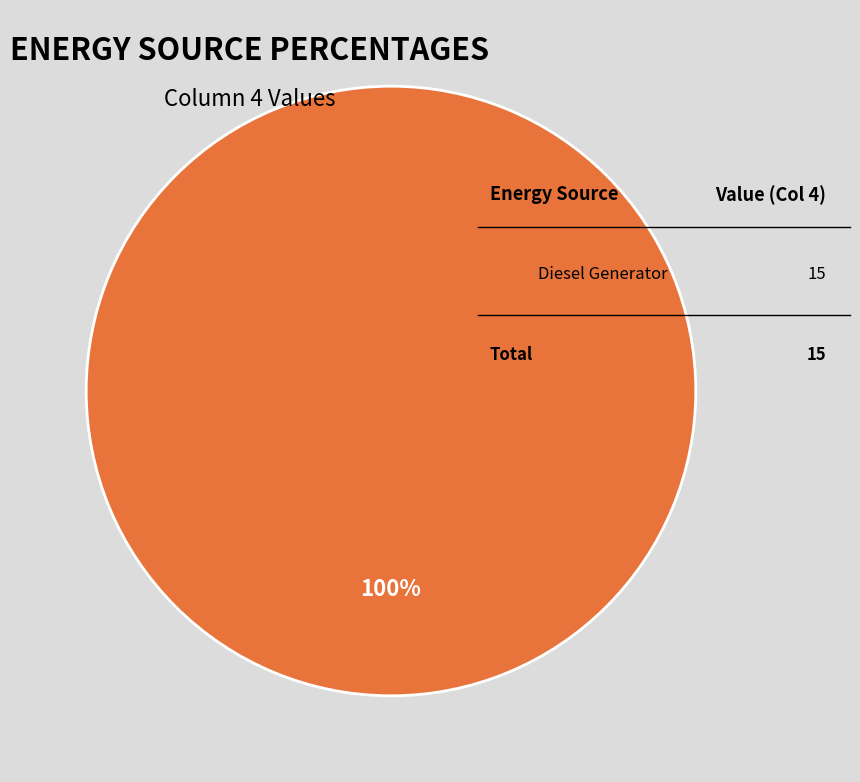

Does any single category account for the majority?

Yes